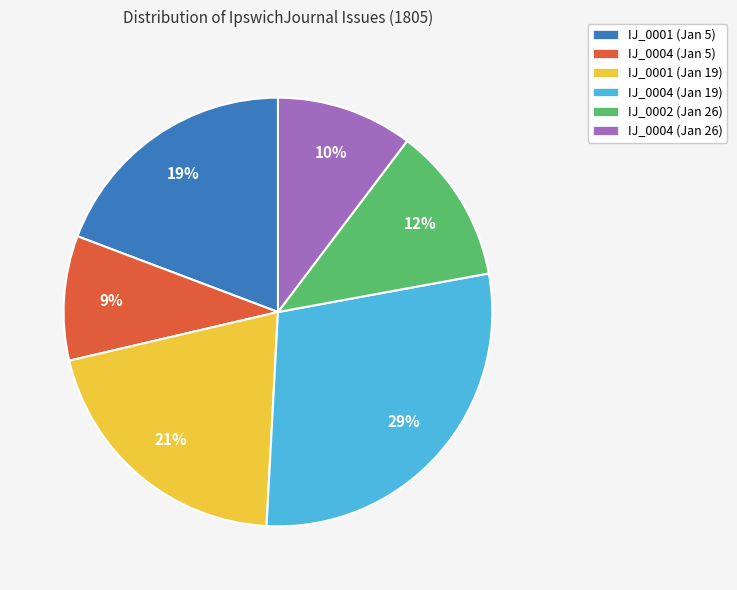

Which slice is the smallest?

IJ_0004 (Jan 5)